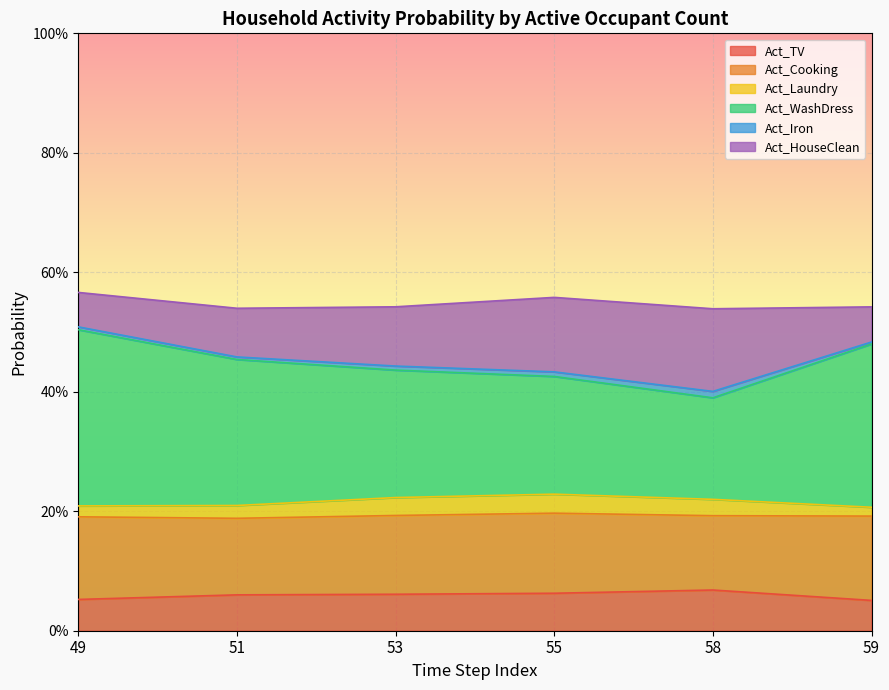

The value of Act_HouseClean at 59 is 0.0. True or false?

False